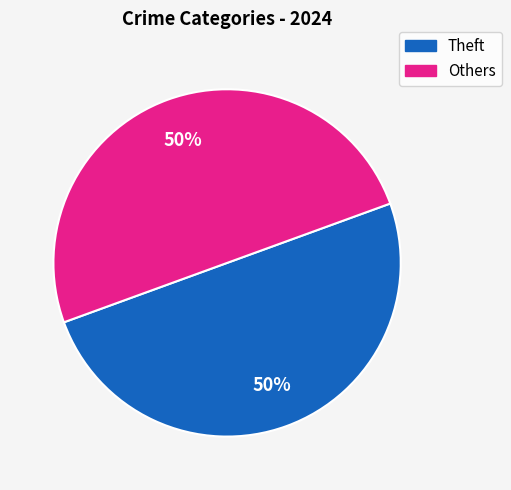

How many slices are in this pie chart?

2